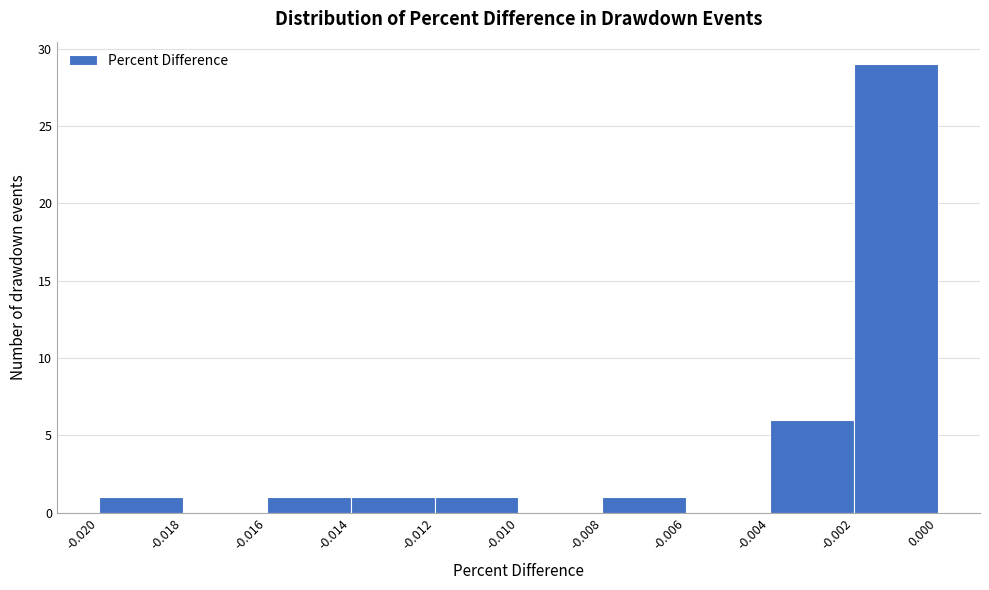

Over which range of the x-axis is the bar tallest?

-0.002 to 0.000